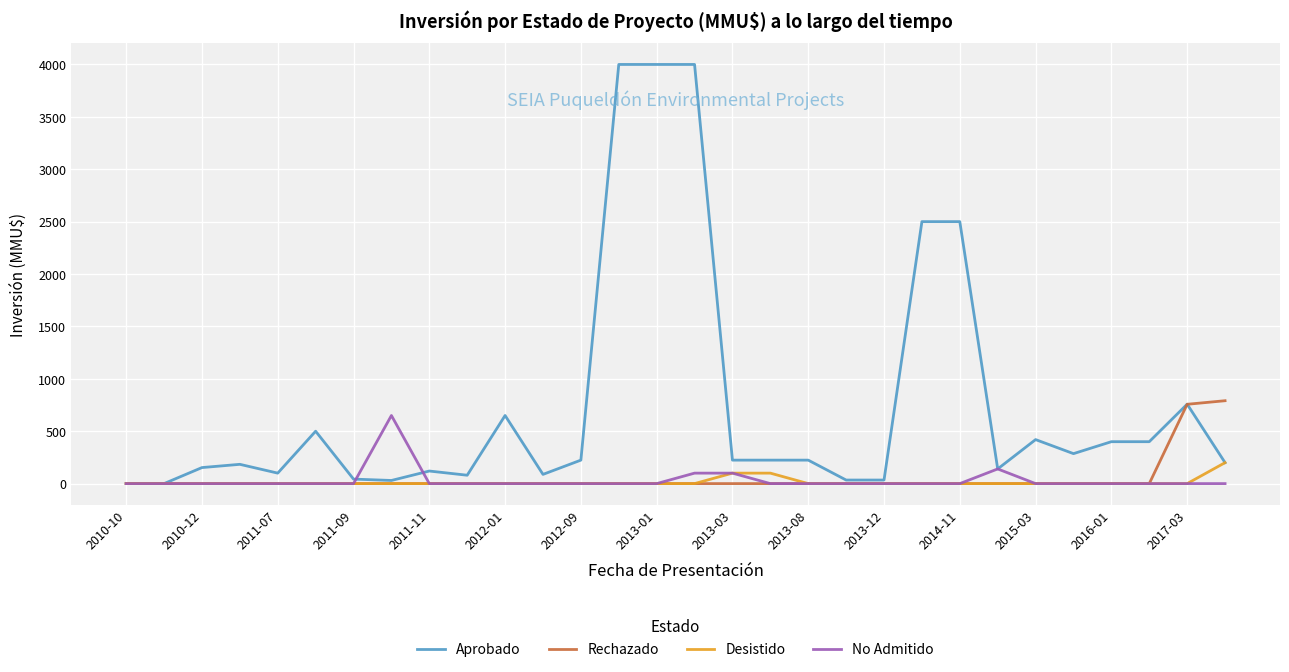

What is the greatest value displayed?

4000